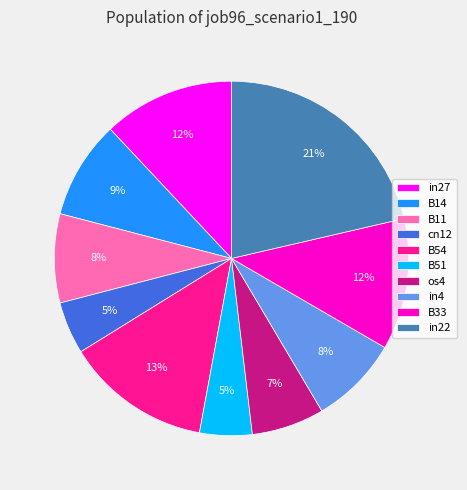

Is it true that in22 is 21% of the pie?

True